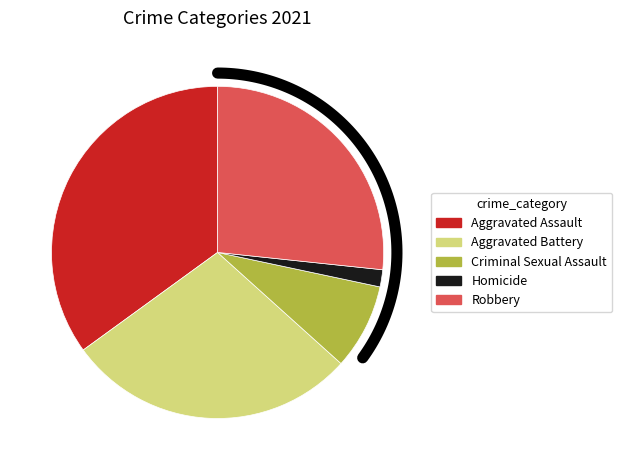

What portion of the pie excludes Aggravated Battery?

71.7%